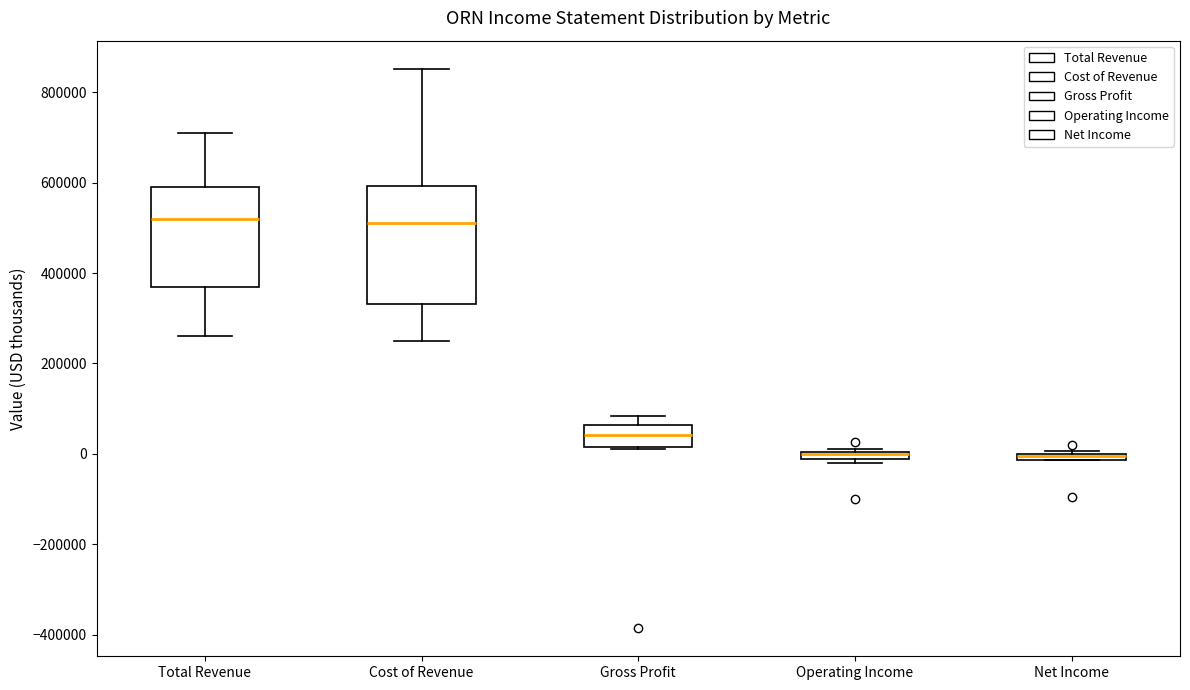

Where is the upper edge of the box for Cost of Revenue on the y-axis? The values are not printed on the chart, so give them approximately, as read against the axis.

600000